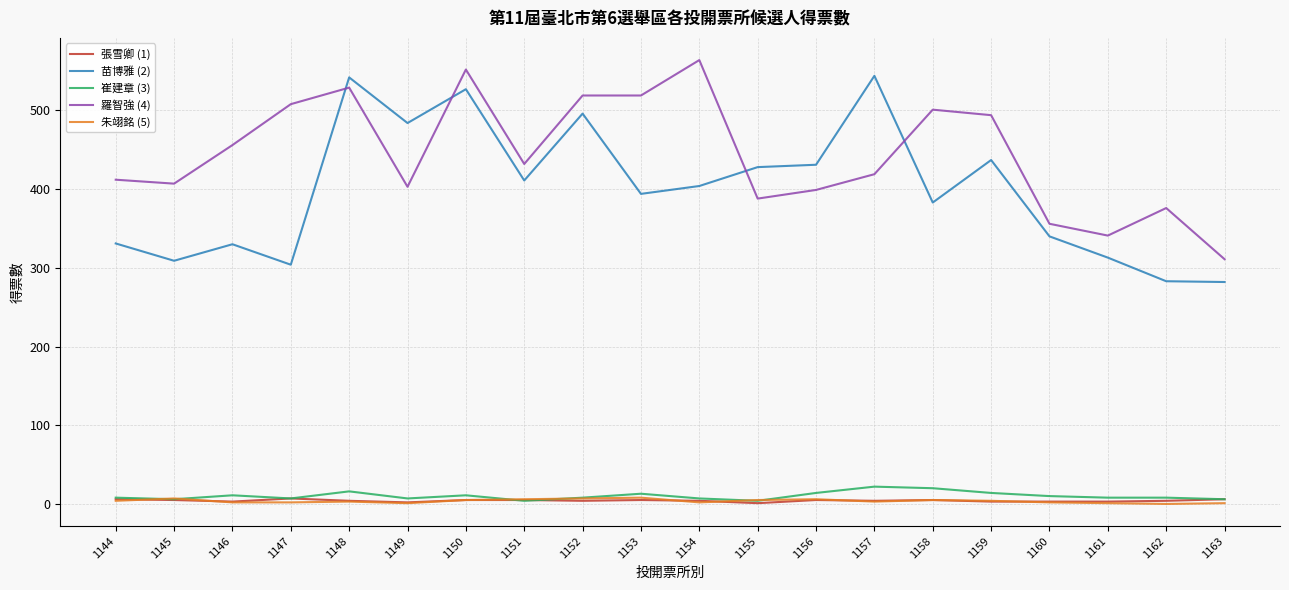

Does the chart have visible grid lines?

Yes